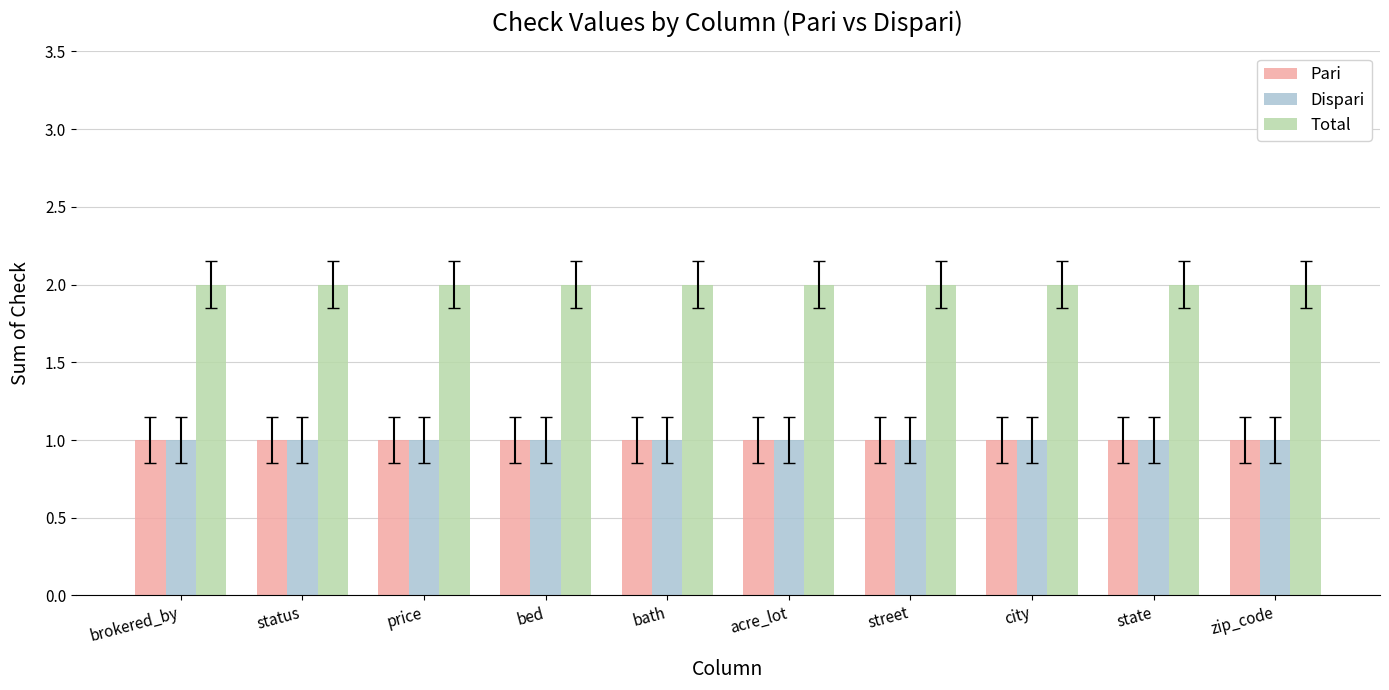

What position from the left is city?

8